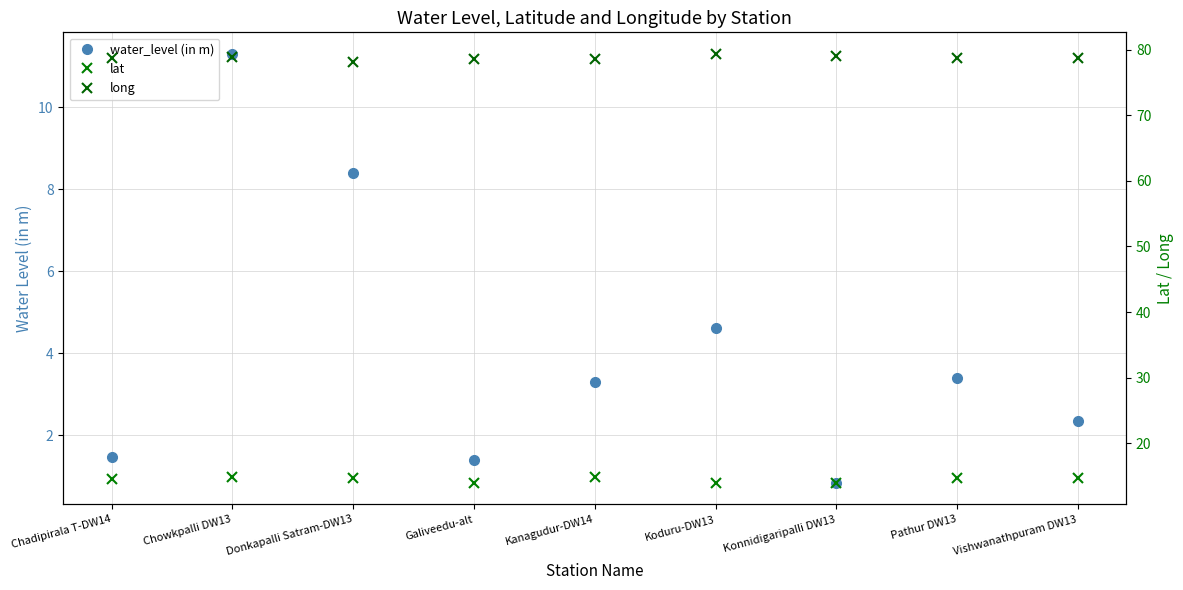

How many lines are shown in the chart?

3